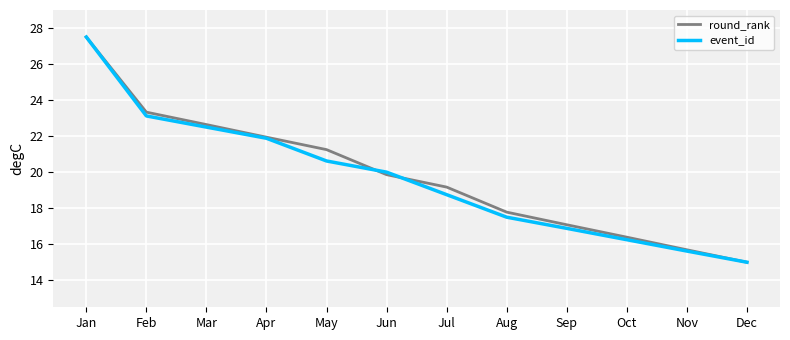

What is the sum of all round_rank values?

237.6